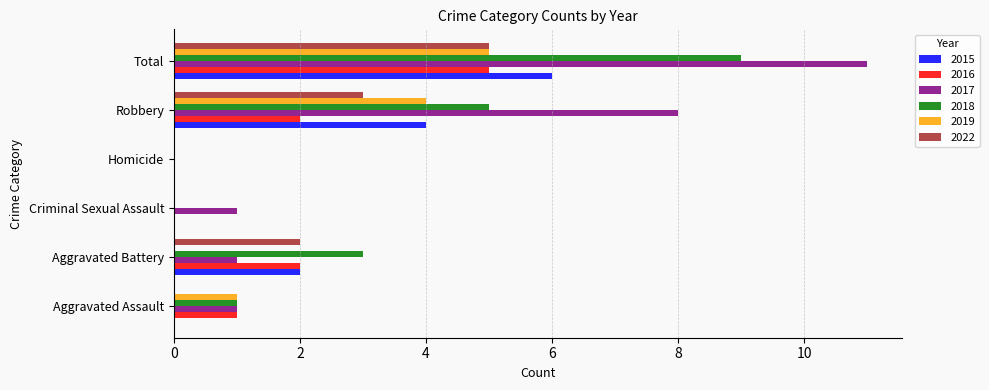

What is the sum of all 2017 values?

22